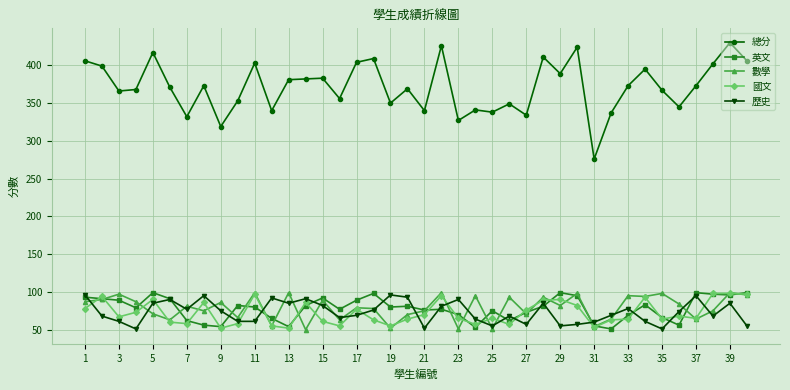

What is the minimum value shown in the chart?

50